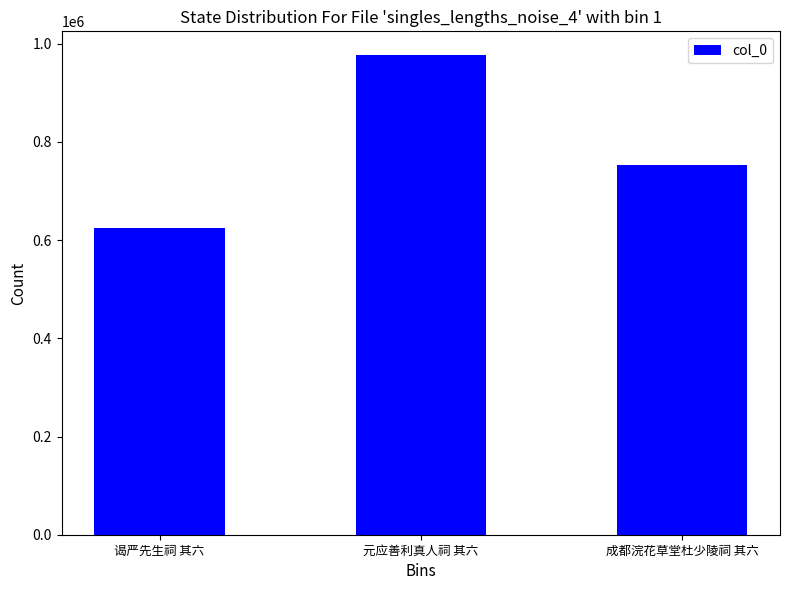

Reading left to right, extract all data points from this chart.

谒严先生祠 其六=624843	元应善利真人祠 其六=976234	成都浣花草堂杜少陵祠 其六=751972